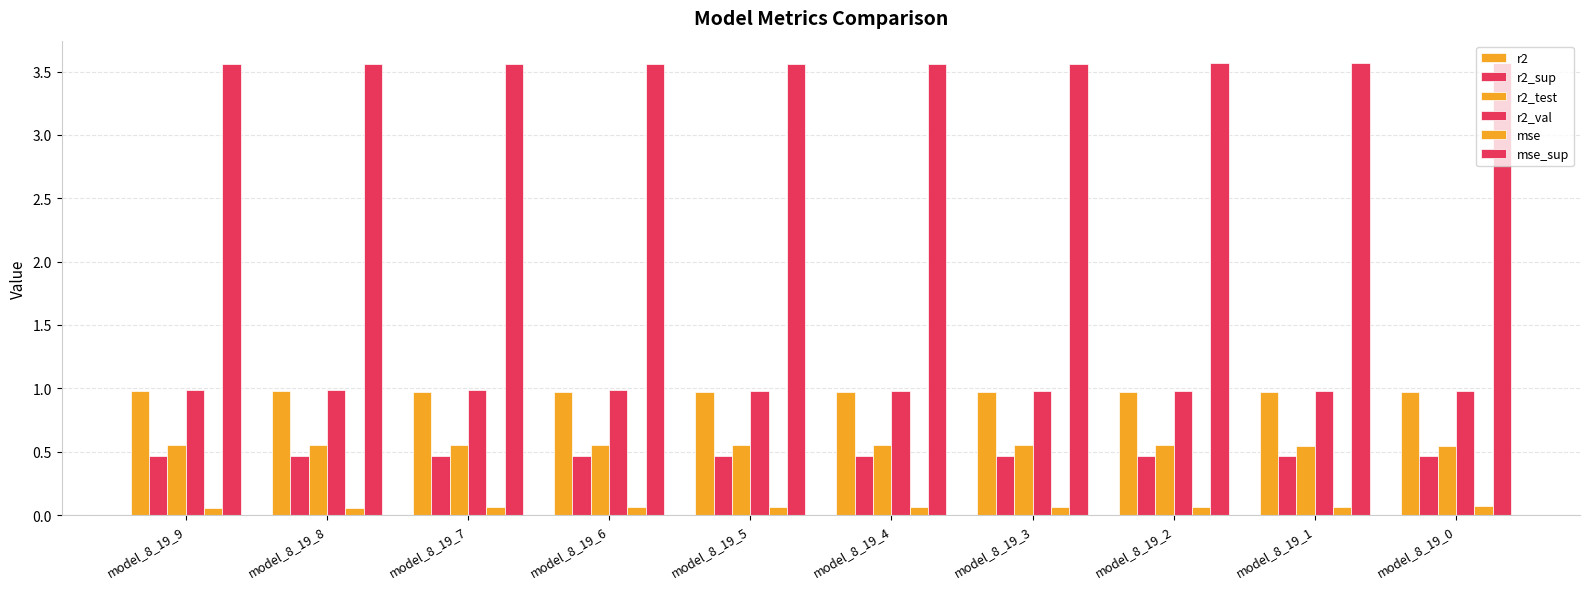

Which series changed the most between model_8_19_4 and model_8_19_2?

mse